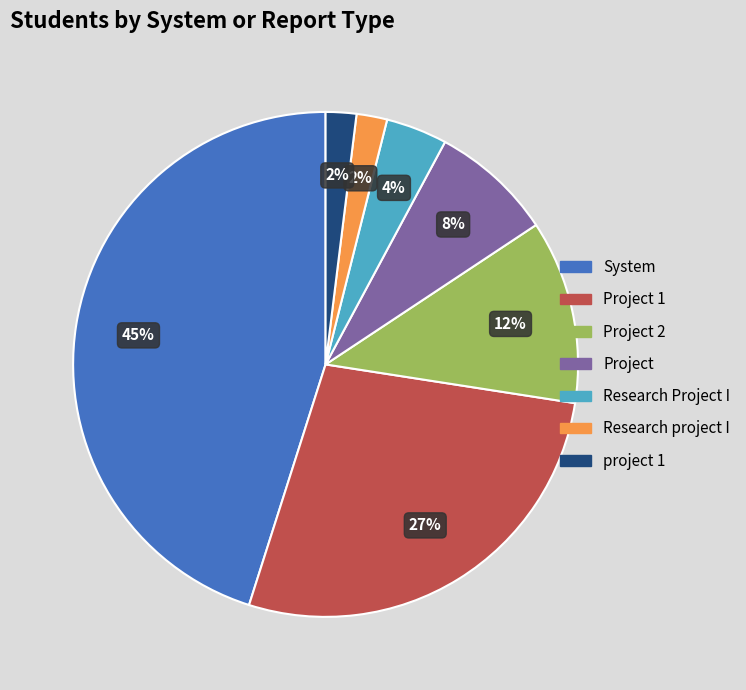

Is there any slice that represents more than half of the pie?

No